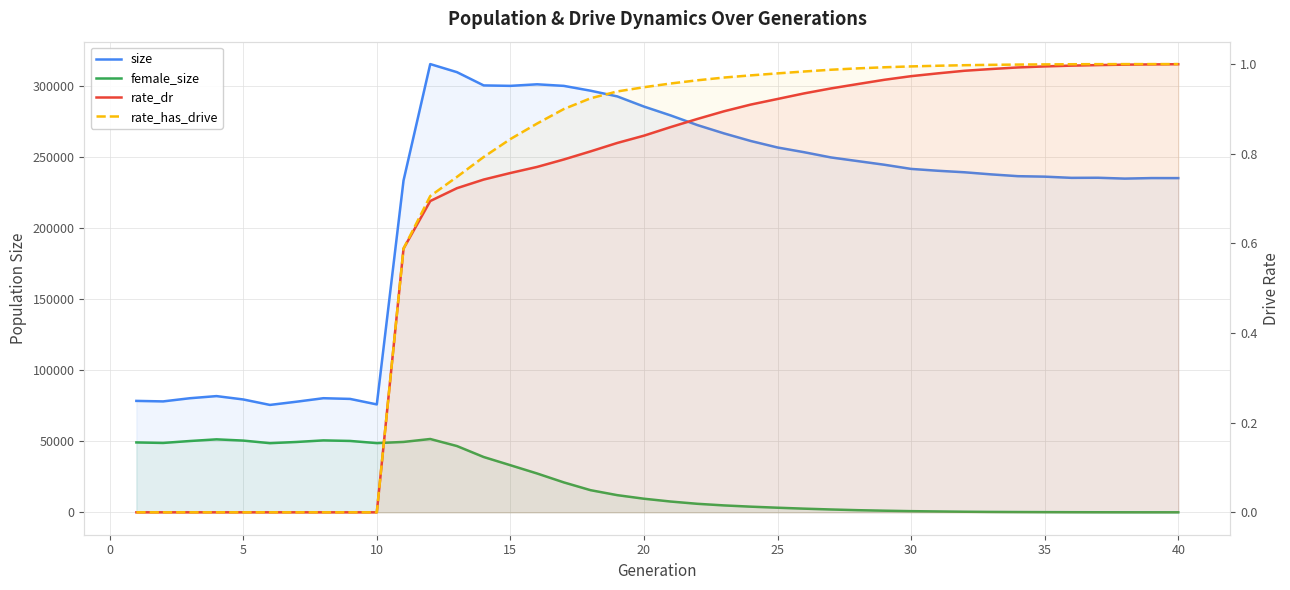

What is the sum of all rate_has_drive values?

28.0